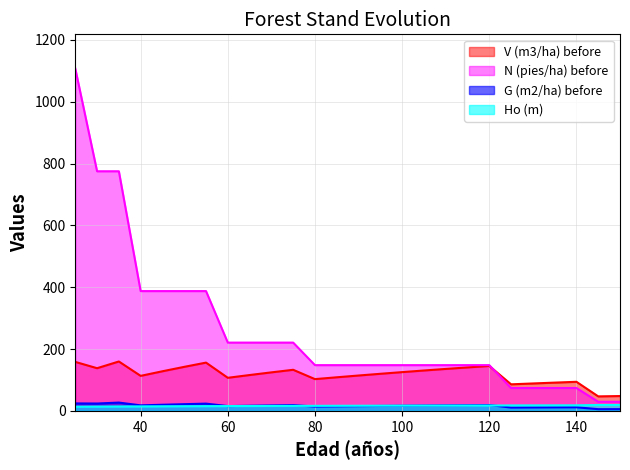

What is the difference between the highest and lowest values at 110?

130.8